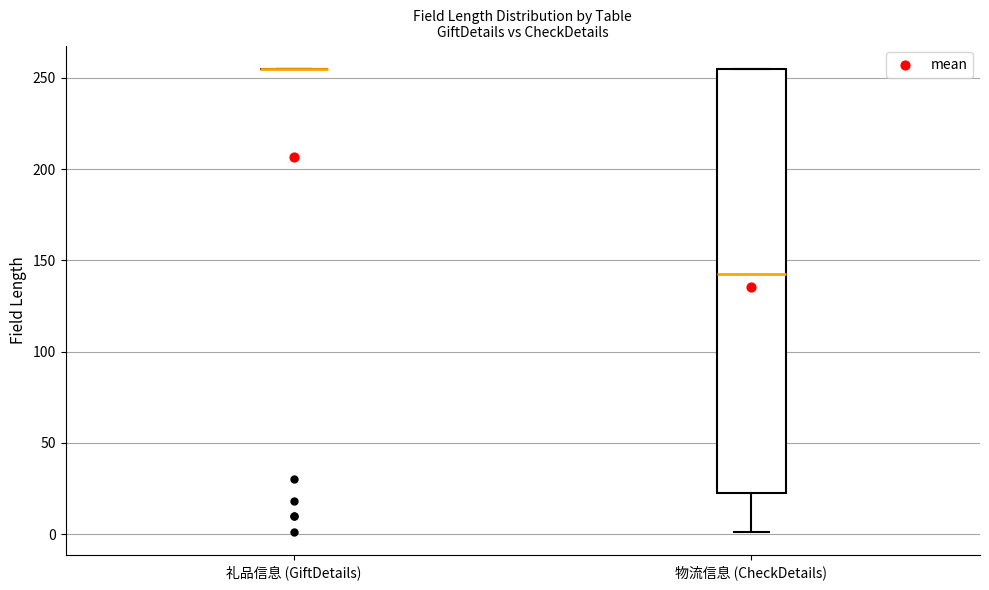

Reading left to right, transcribe this box plot: for each box, give where its median line is, the range the box spans, and where its two whiskers end, as read against the y-axis. The values are not printed on the chart, so give them approximately, as read against the axis.

礼品信息 (GiftDetails): box collapsed to a line at 255, whiskers 255 to 255
物流信息 (CheckDetails): median 145, box 25 to 255, whiskers 0 to 255